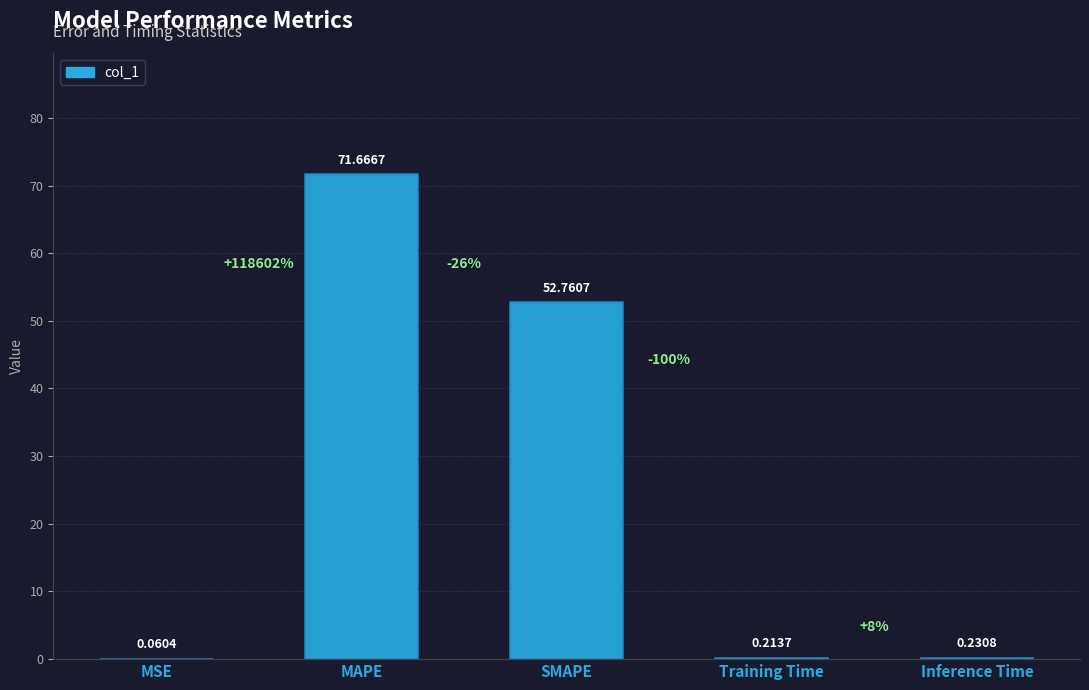

What is the sum of the values at MAPE and MSE?

71.7